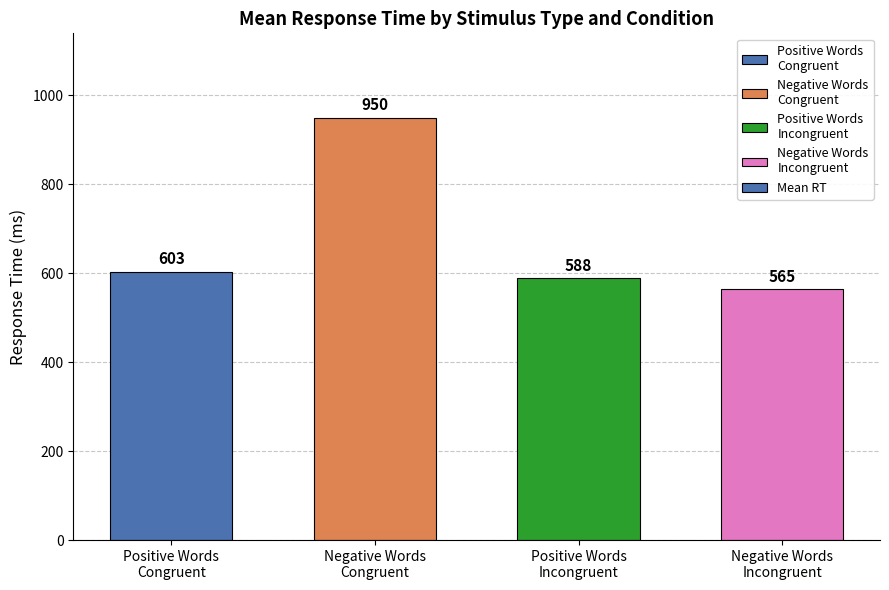

What is the sum of the values at Negative Words
Incongruent and Positive Words
Incongruent?

1153.0